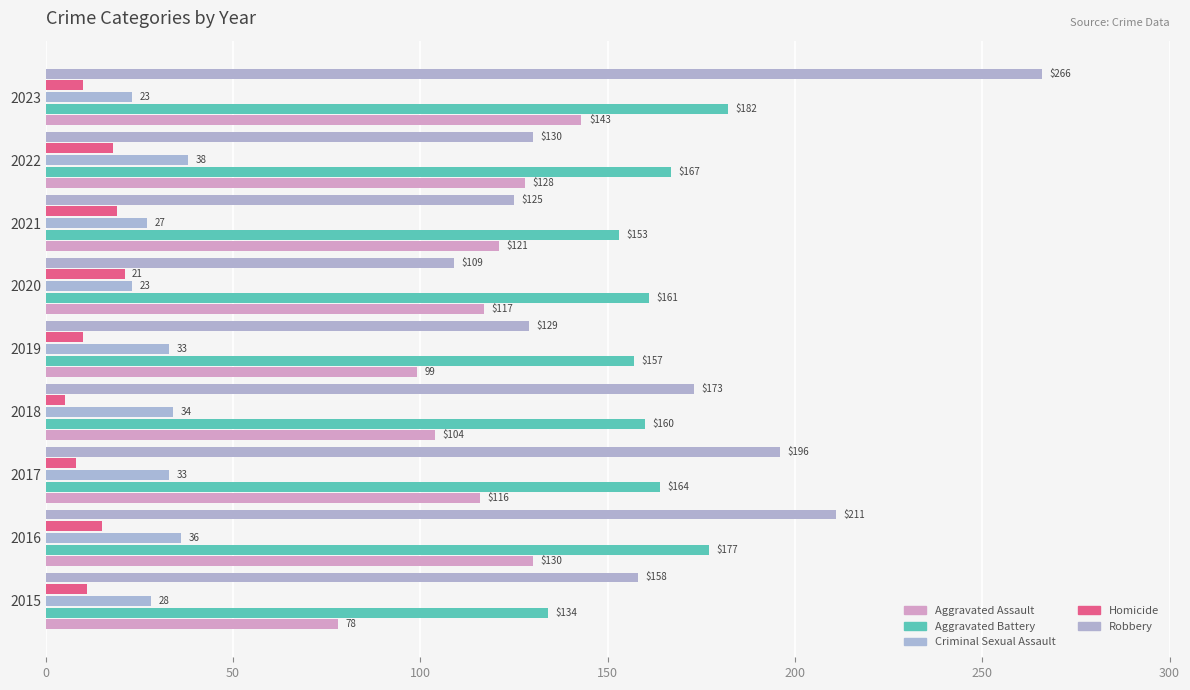

What is the average value of the Aggravated Battery series?

162